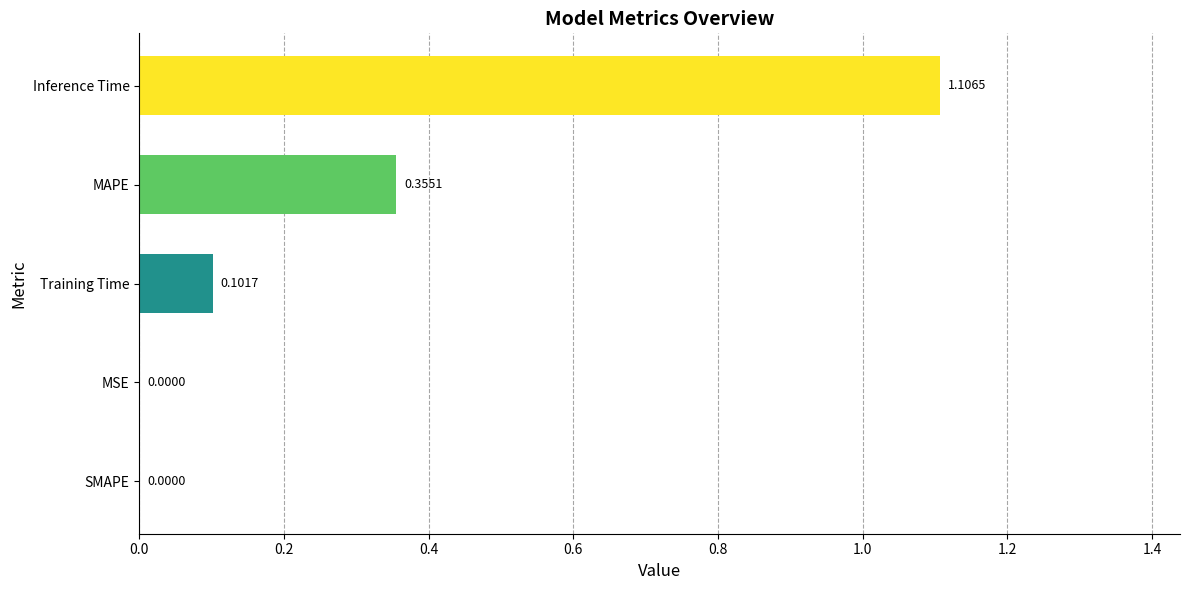

Which label corresponds to the largest value in the chart?

Inference Time